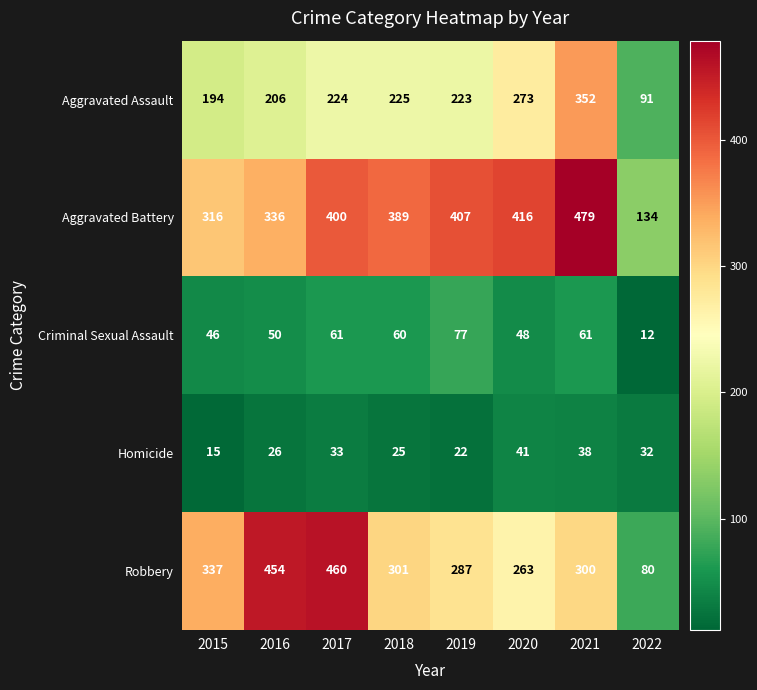

What is the sum of all Aggravated Assault values?

1788